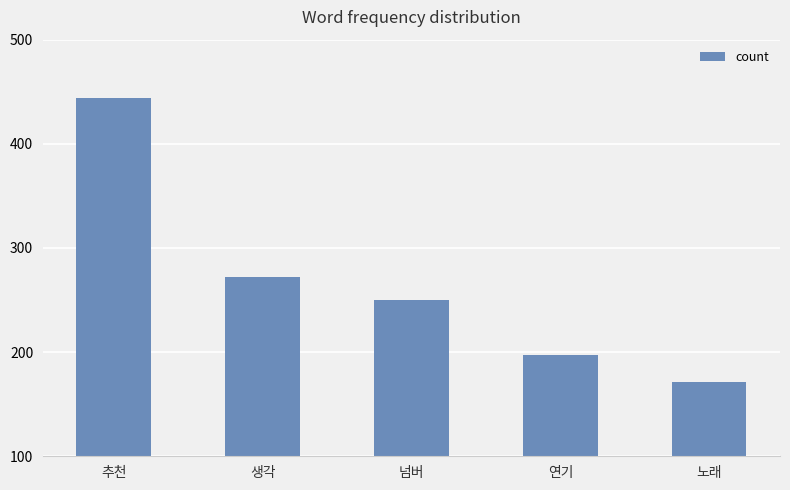

Reading left to right, extract all data points from this chart.

추천=444	생각=272	넘버=250	연기=197	노래=171